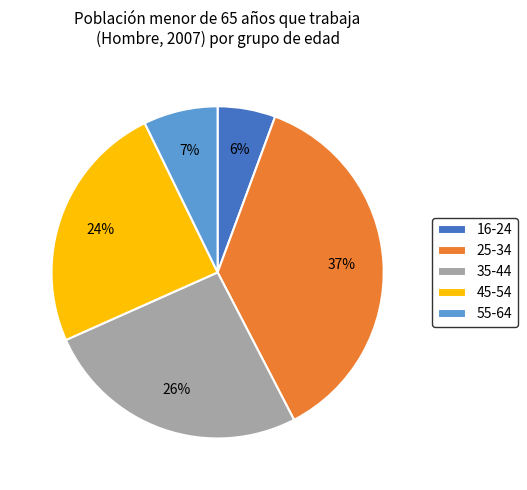

Which slice is the smallest?

16-24